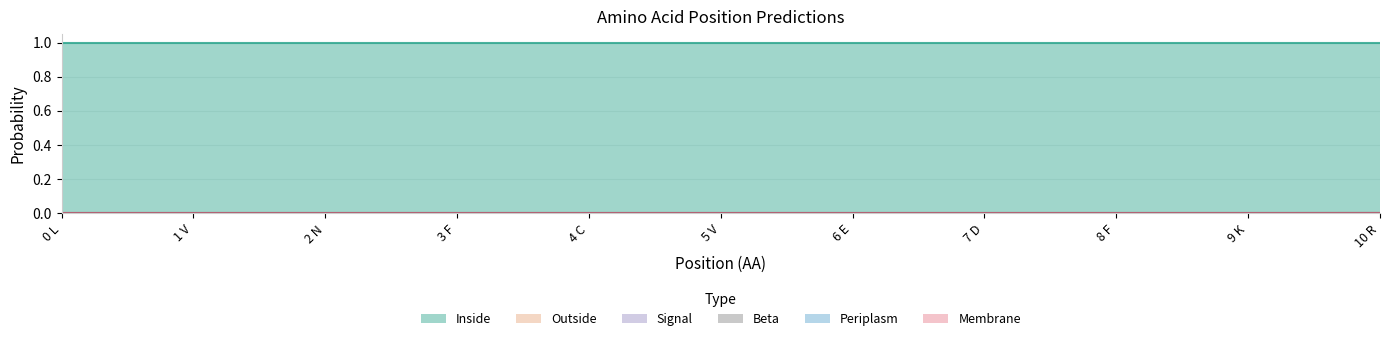

How many categories are shown in the chart?

11